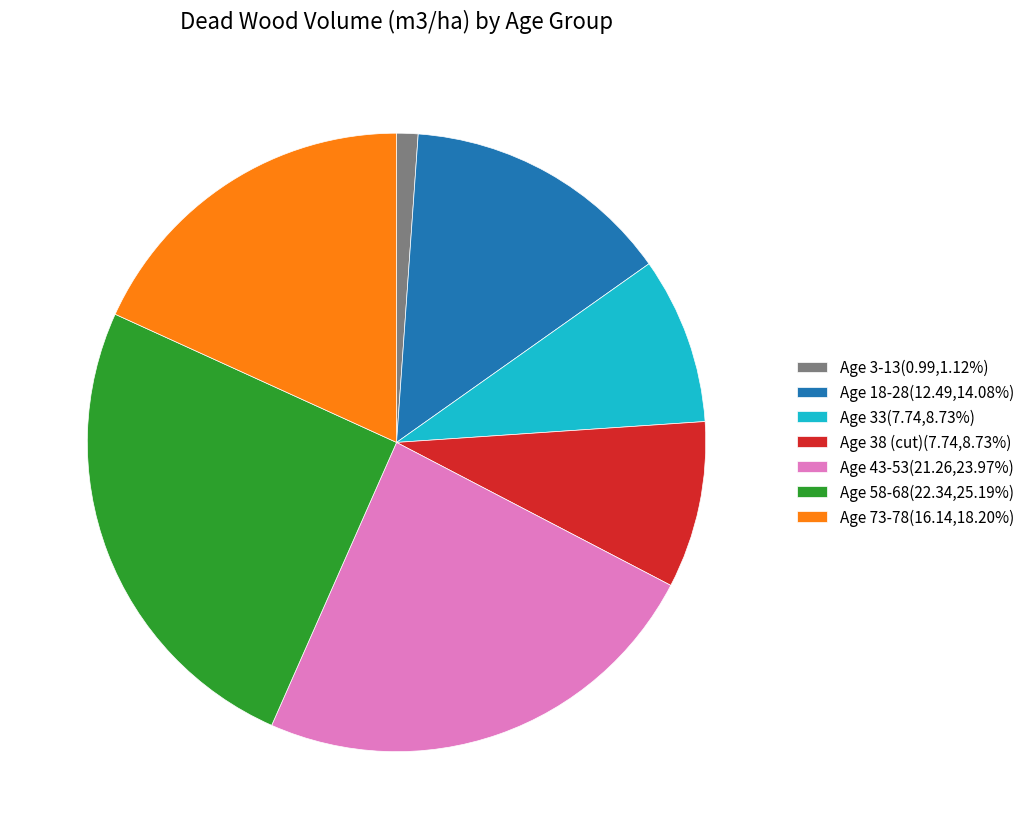

Is there any slice that represents more than half of the pie?

No